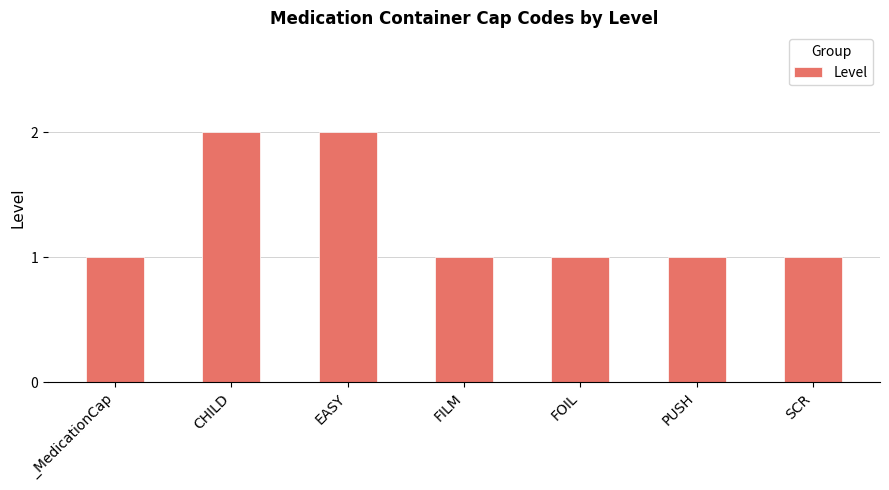

What is the label of the 3rd bar from the left?

EASY